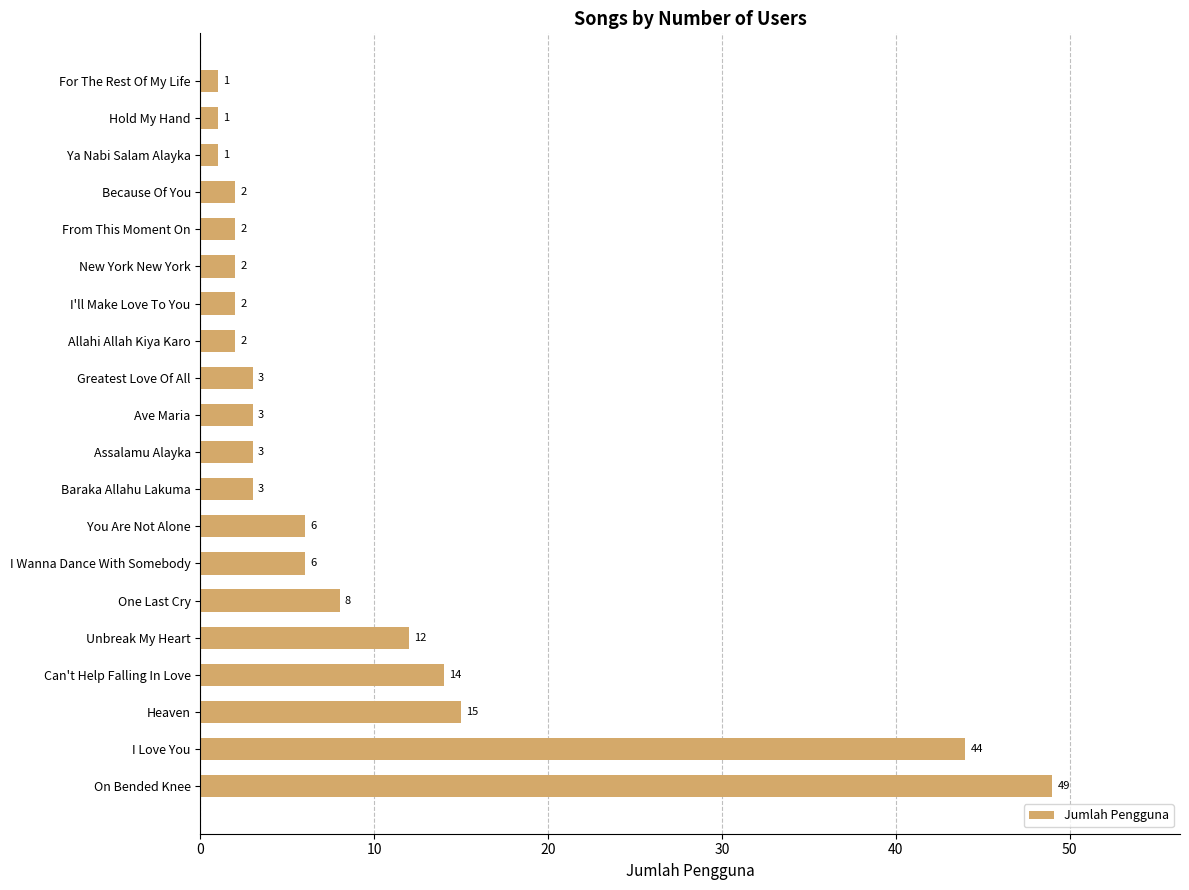

What is the minimum value shown in the chart?

1